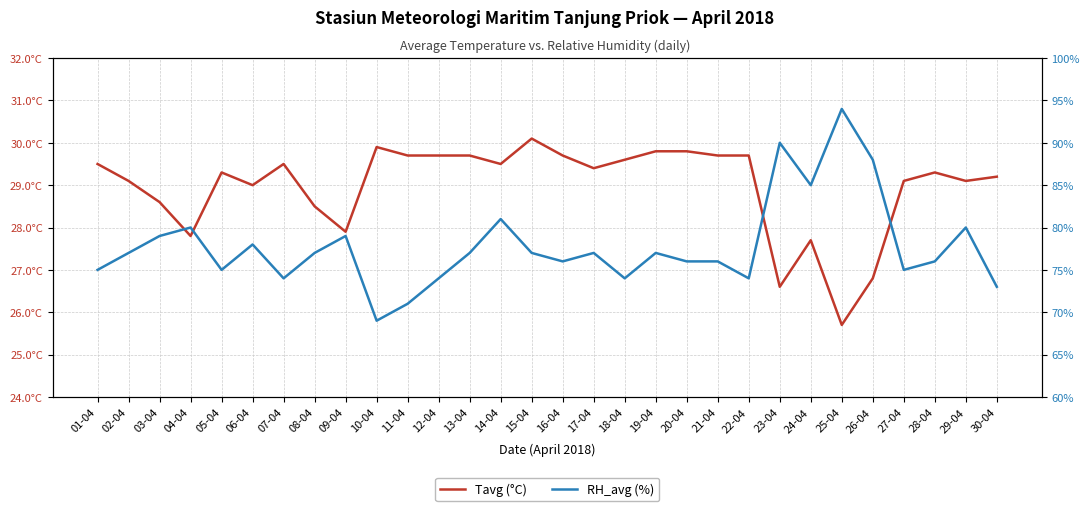

Which series changed the most between 07-04 and 16-04?

RH_avg (%)